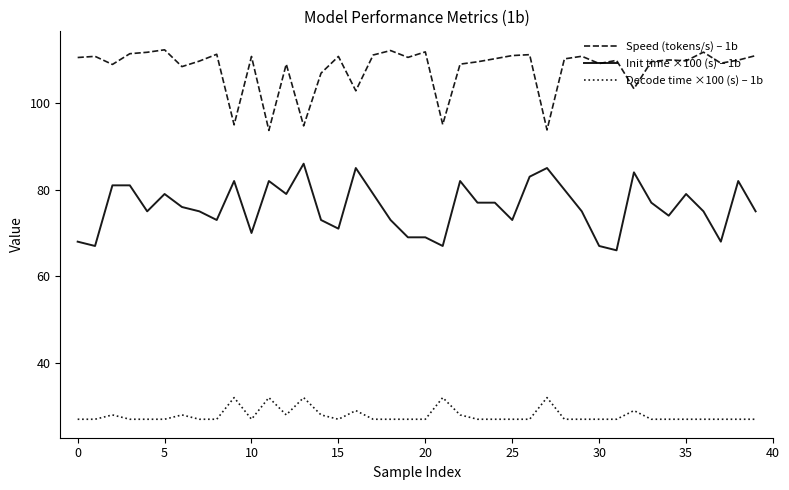

What is the difference between the maximum and minimum values in the Speed (tokens/s) – 1b series?

18.6